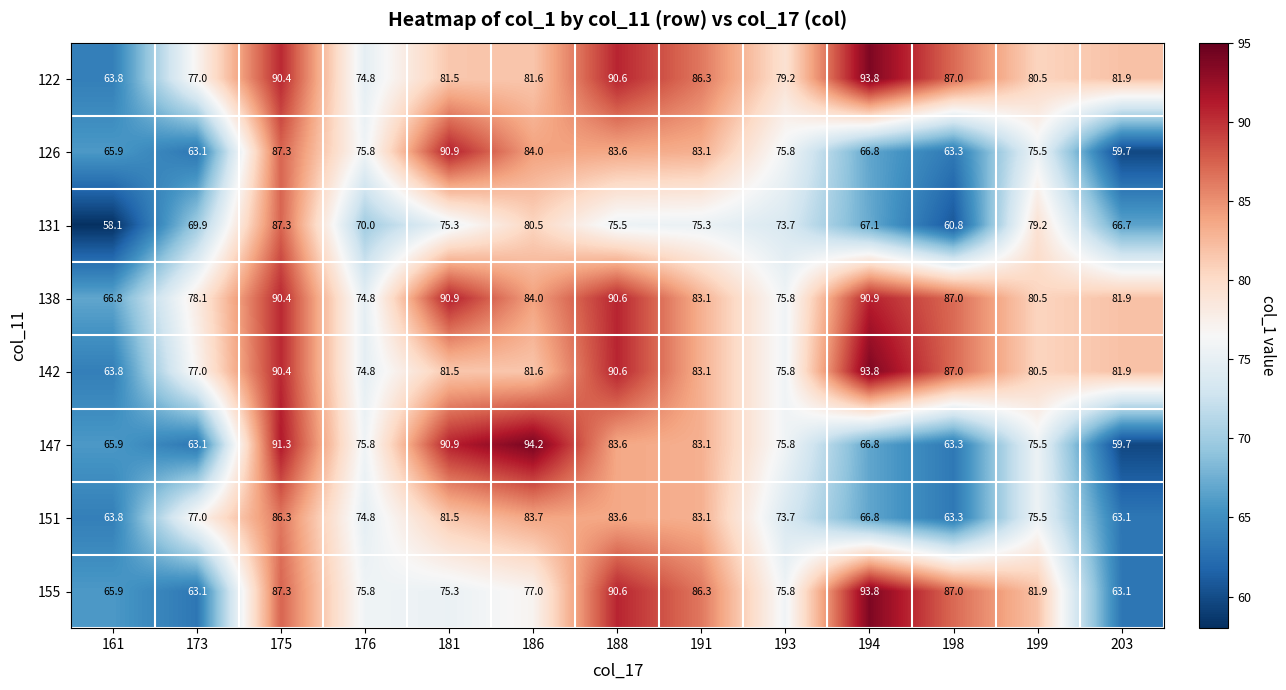

Which series has the largest total across all categories?

138